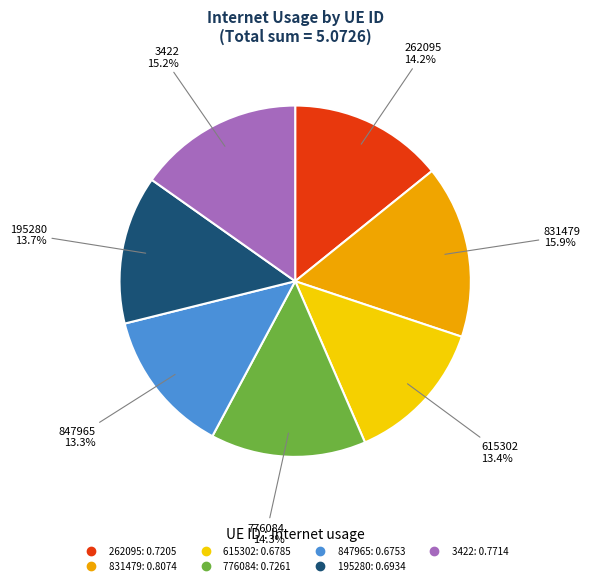

Does 195280 represent more than half of the total?

No